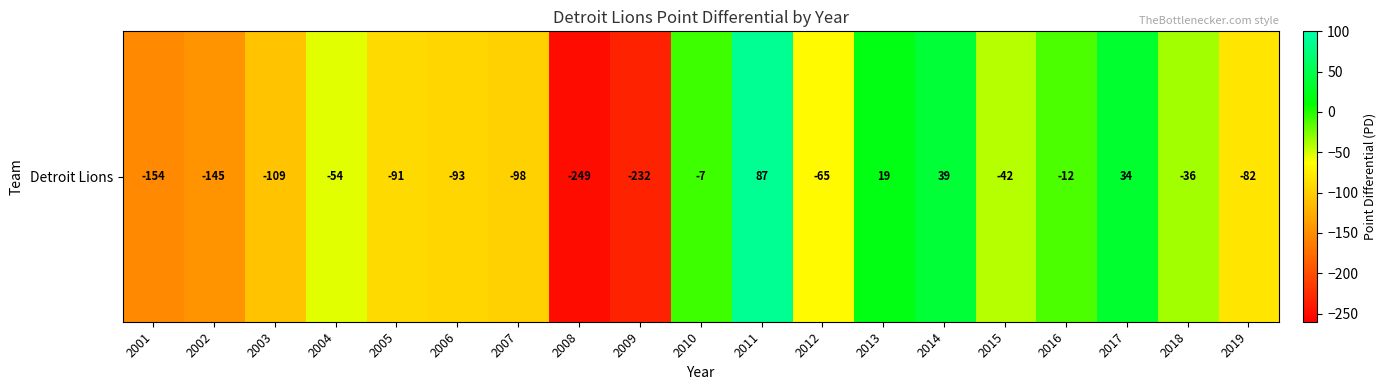

Which label corresponds to the largest value in the chart?

2011